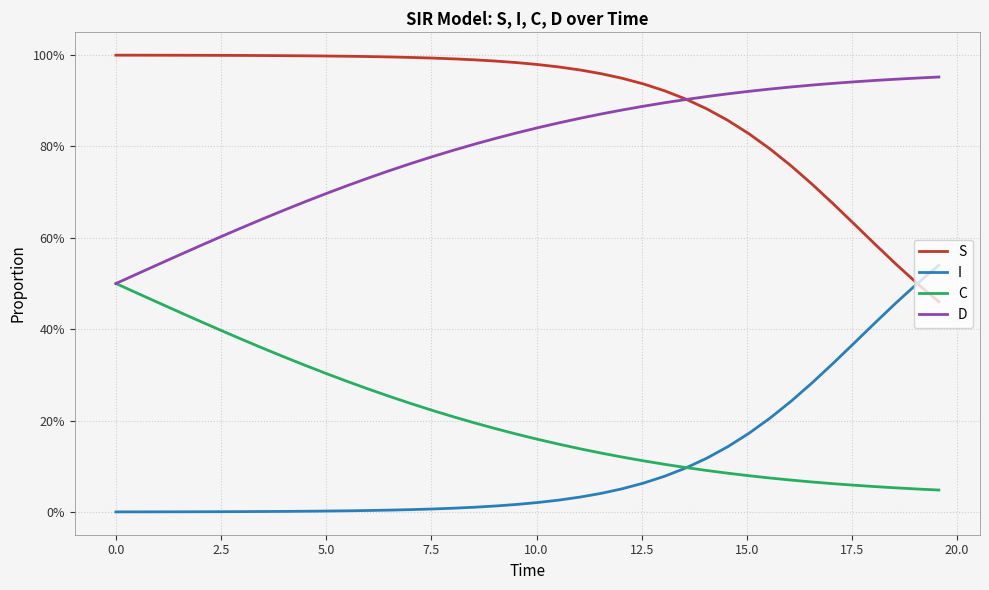

Is this an area chart (filled region under the line)?

No